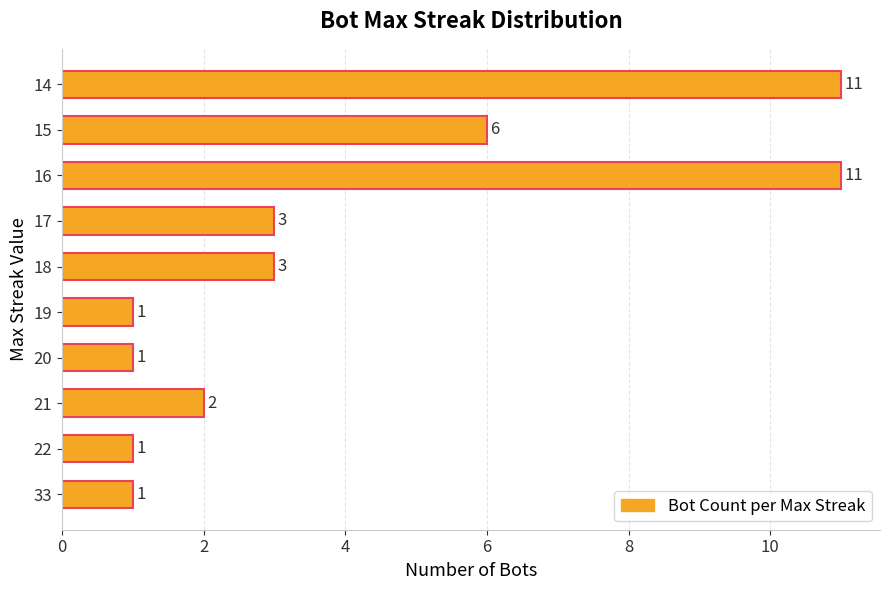

What is the greatest value displayed?

11